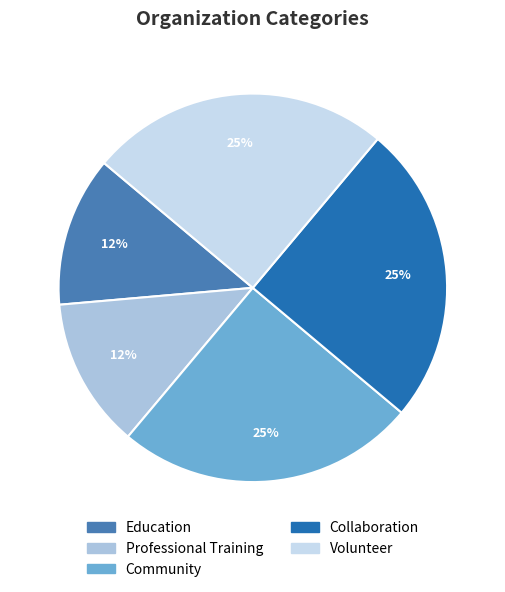

Combined, do Community and Volunteer account for over 50%?

No